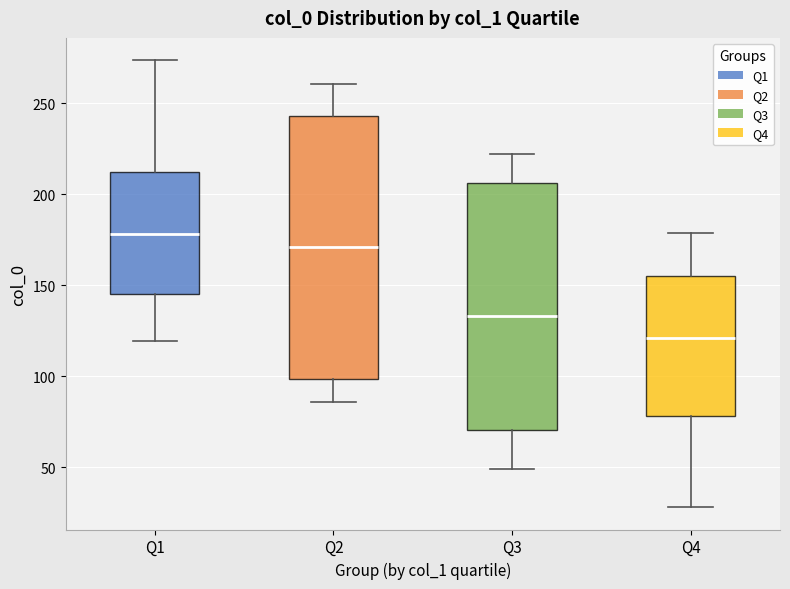

Where does the upper whisker of the box for Q3 end on the y-axis? The values are not printed on the chart, so give them approximately, as read against the axis.

220